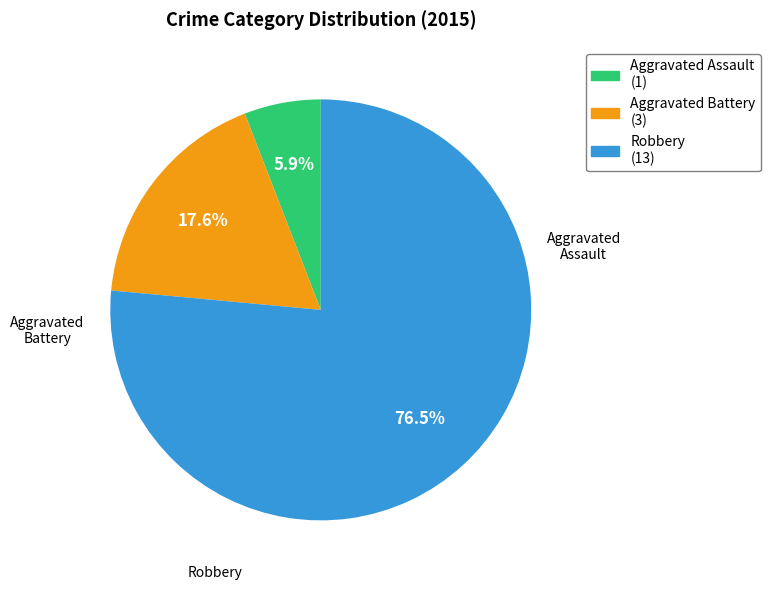

To the nearest percent, what percentage of the pie is Aggravated Battery?

18%